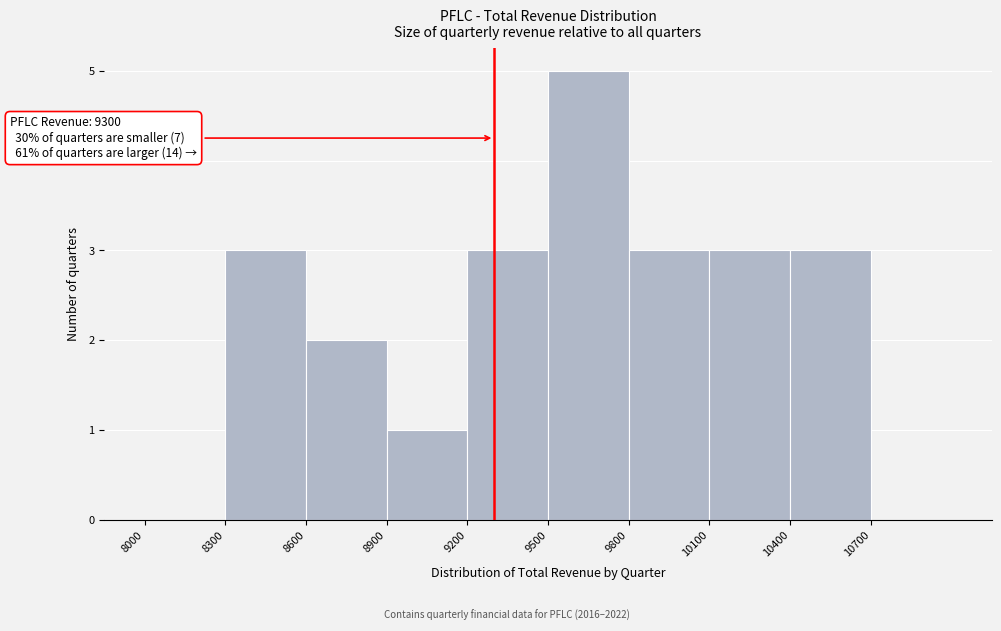

Which range on the x-axis has the tallest bar?

9500 to 9800